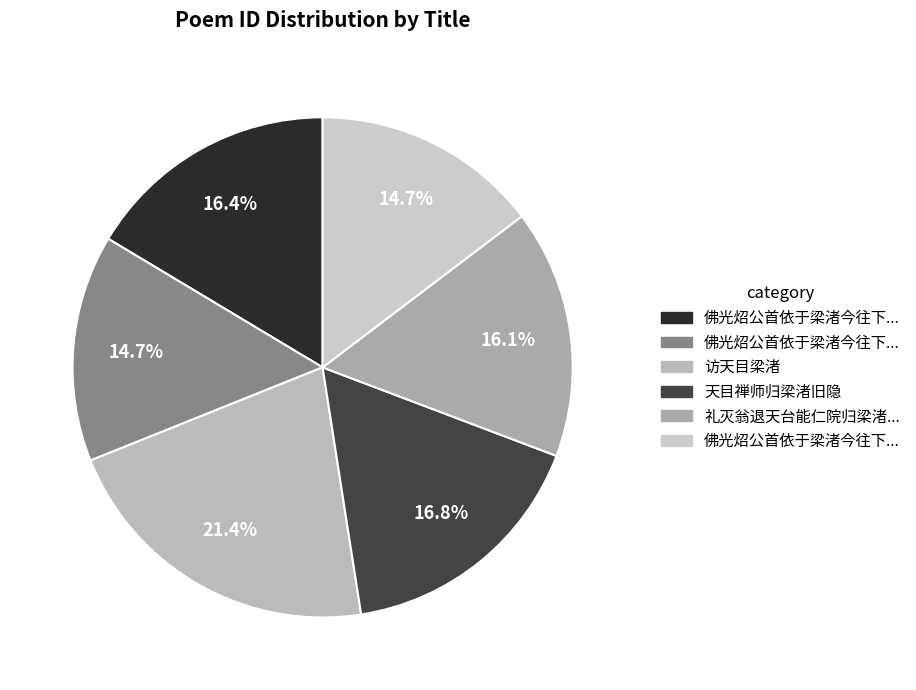

How many segments does this pie chart have?

6